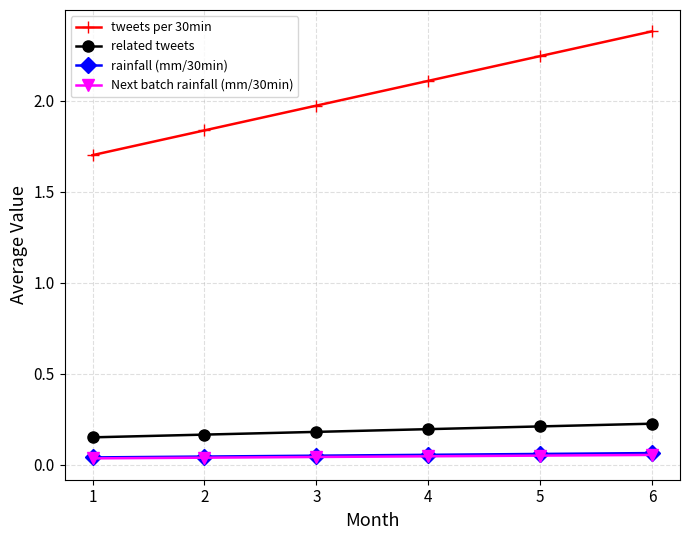

At which category is the sum across all series the highest?

6